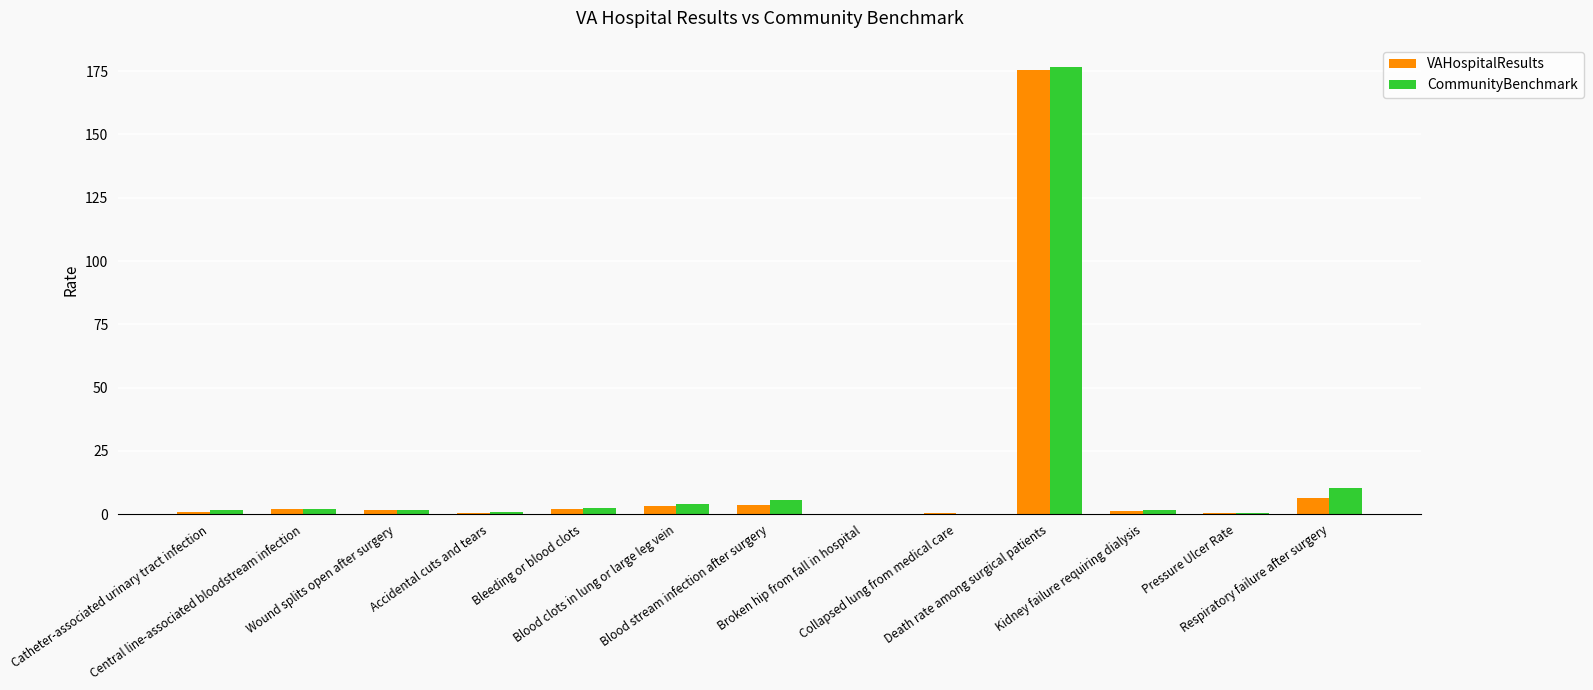

What are all the series names shown in the legend?

VAHospitalResults, CommunityBenchmark